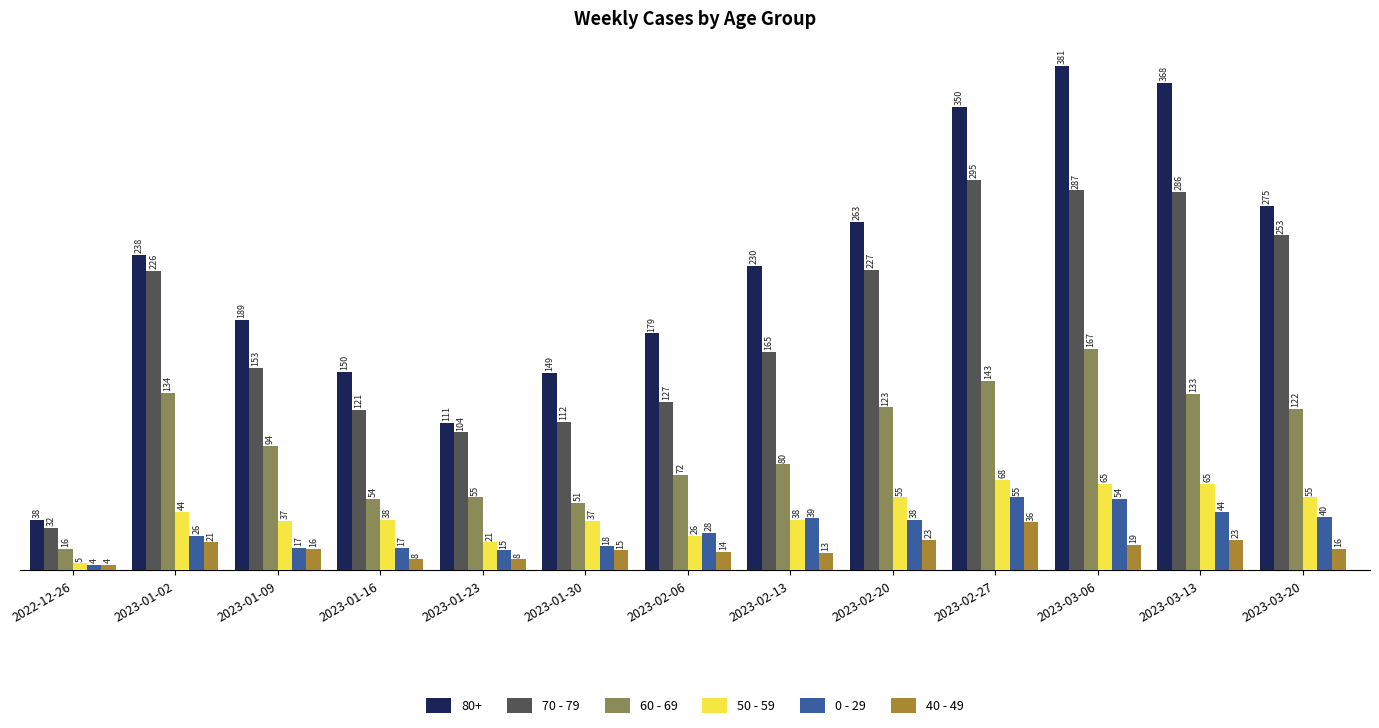

List the series in order of their peak value, highest first.

80+, 70 - 79, 60 - 69, 50 - 59, 0 - 29, 40 - 49